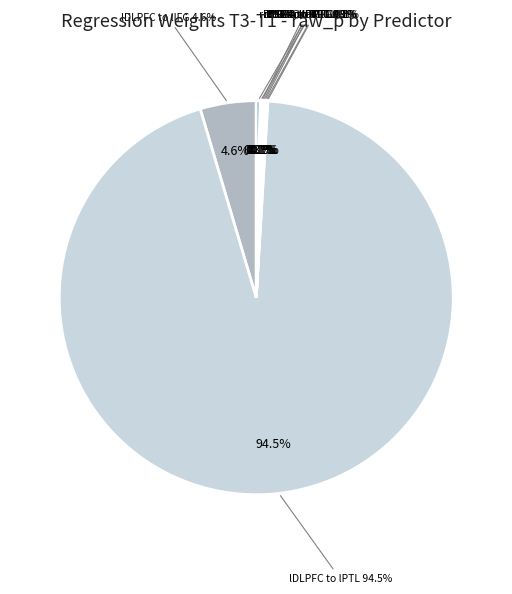

Which has a higher value, rIFG_to_lIFG_T3 or lSMA_to_lIFG_T3?

rIFG_to_lIFG_T3